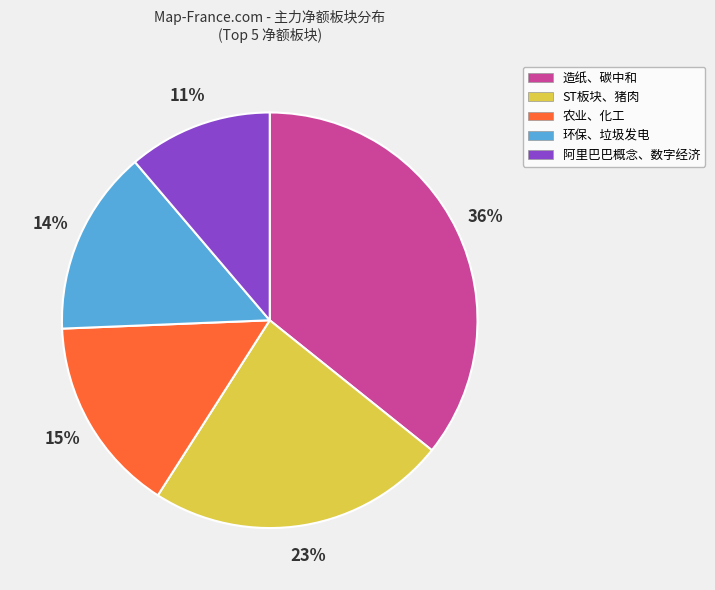

True or false: 农业、化工 accounts for 27% of the total.

False